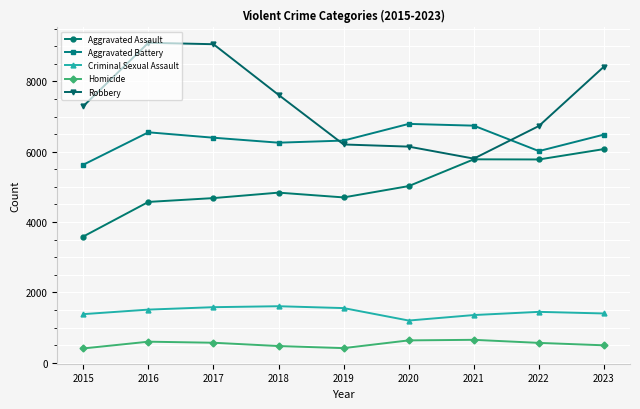

True or false: Criminal Sexual Assault and Aggravated Battery cross at least once.

False